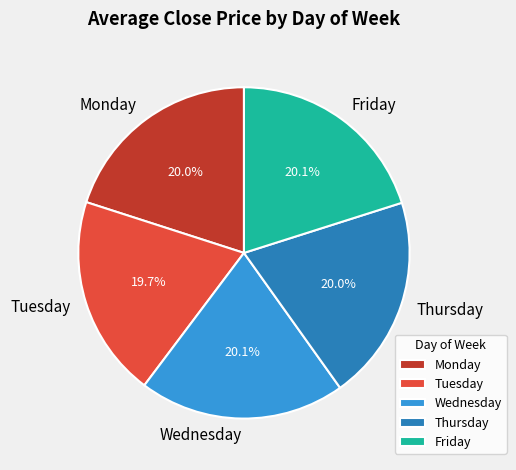

Does Thursday account for over 50% of the chart?

No